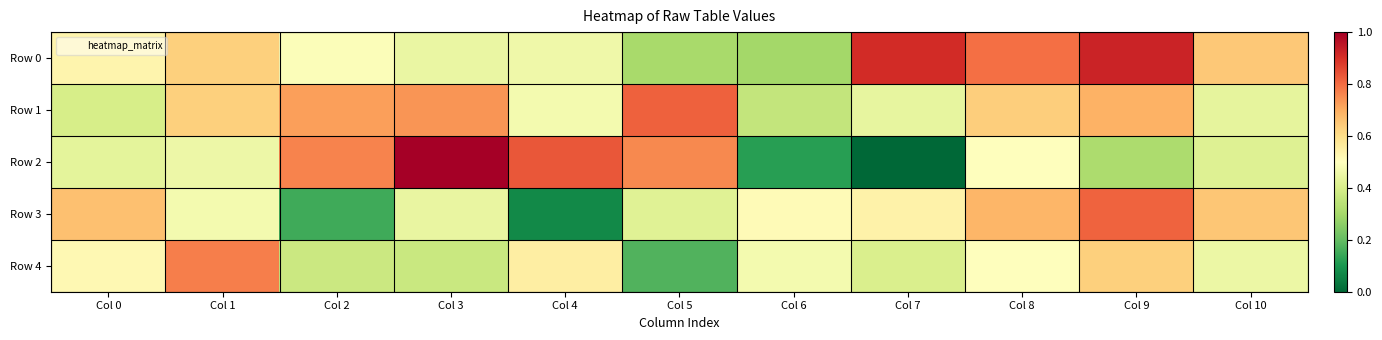

Reading left to right, list all the values displayed in this chart.

Row 0: Col 0=-0.0	Col 1=0.8	Col 2=-0.4	Col 3=-0.8	Col 4=-0.7	Col 5=-1.9	Col 6=-2.0	Col 7=3.1	Col 8=2.1	Col 9=3.2	Col 10=0.9
Row 1: Col 0=-1.2	Col 1=0.8	Col 2=1.5	Col 3=1.7	Col 4=-0.5	Col 5=2.3	Col 6=-1.5	Col 7=-0.8	Col 8=0.8	Col 9=1.3	Col 10=-0.8
Row 2: Col 0=-0.9	Col 1=-0.7	Col 2=1.9	Col 3=3.8	Col 4=2.5	Col 5=1.8	Col 6=-3.5	Col 7=-4.5	Col 8=-0.3	Col 9=-1.8	Col 10=-1.0
Row 3: Col 0=1.1	Col 1=-0.6	Col 2=-3.2	Col 3=-0.8	Col 4=-3.9	Col 5=-1.0	Col 6=-0.2	Col 7=0.0	Col 8=1.2	Col 9=2.3	Col 10=0.9
Row 4: Col 0=-0.1	Col 1=1.9	Col 2=-1.4	Col 3=-1.4	Col 4=0.1	Col 5=-3.0	Col 6=-0.6	Col 7=-1.1	Col 8=-0.3	Col 9=0.8	Col 10=-0.7